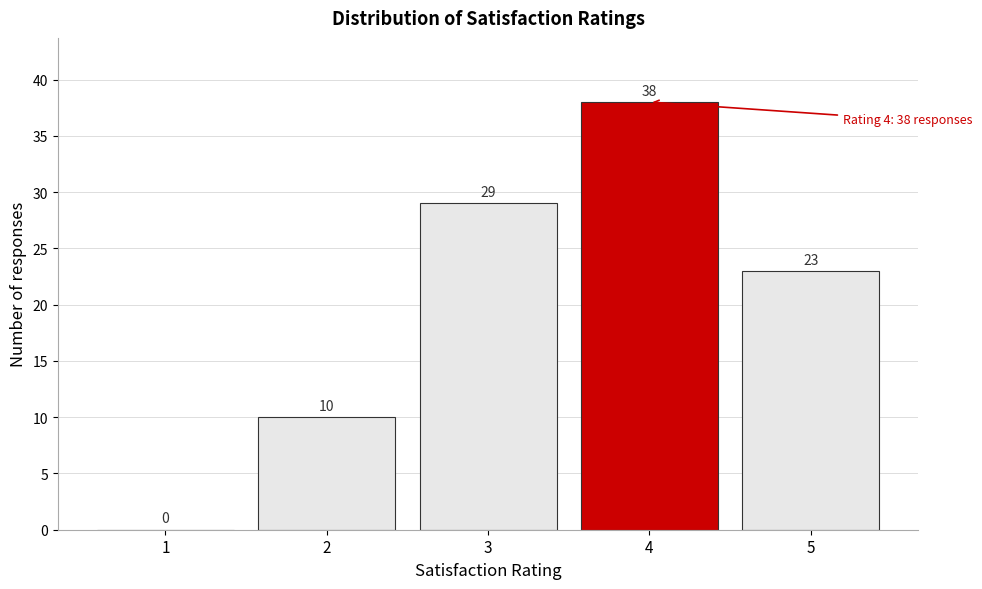

Reading left to right, extract all data points from this chart.

1=0	2=10	3=29	4=38	5=23